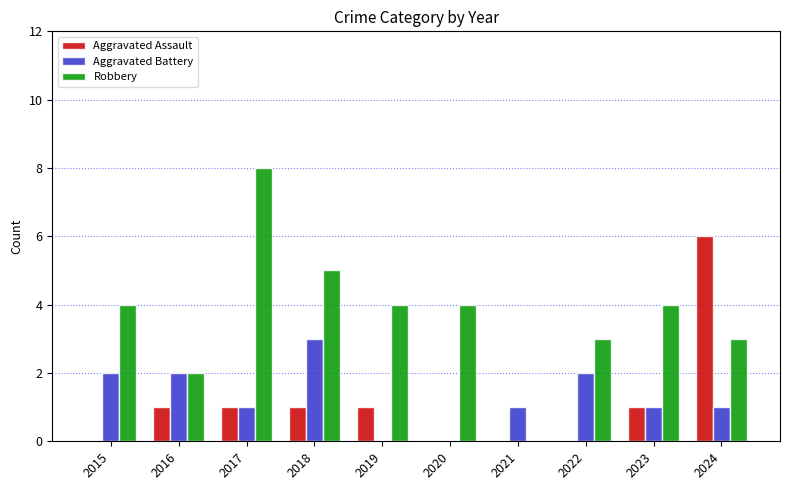

Which series changed the most between 2016 and 2021?

Robbery